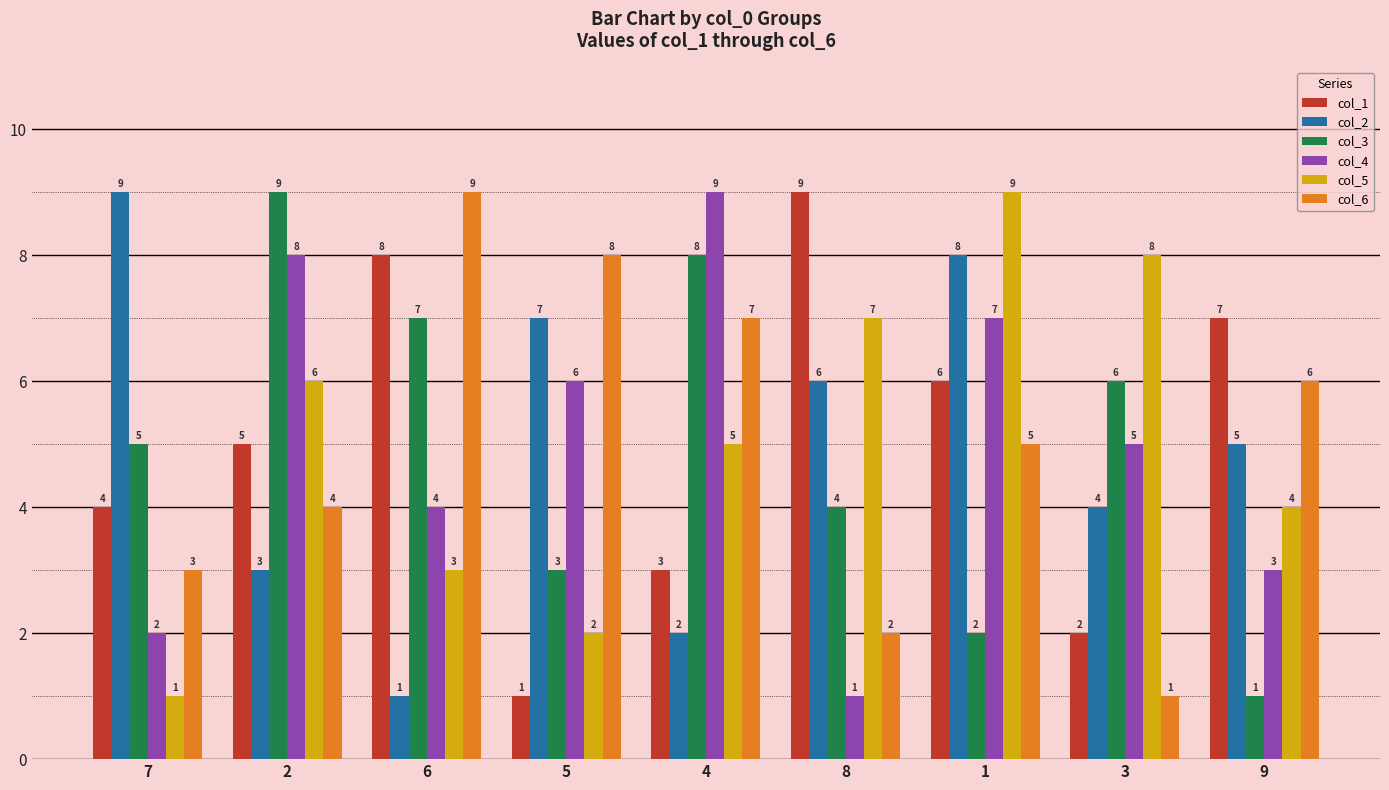

What is the total value across all series at 8?

29